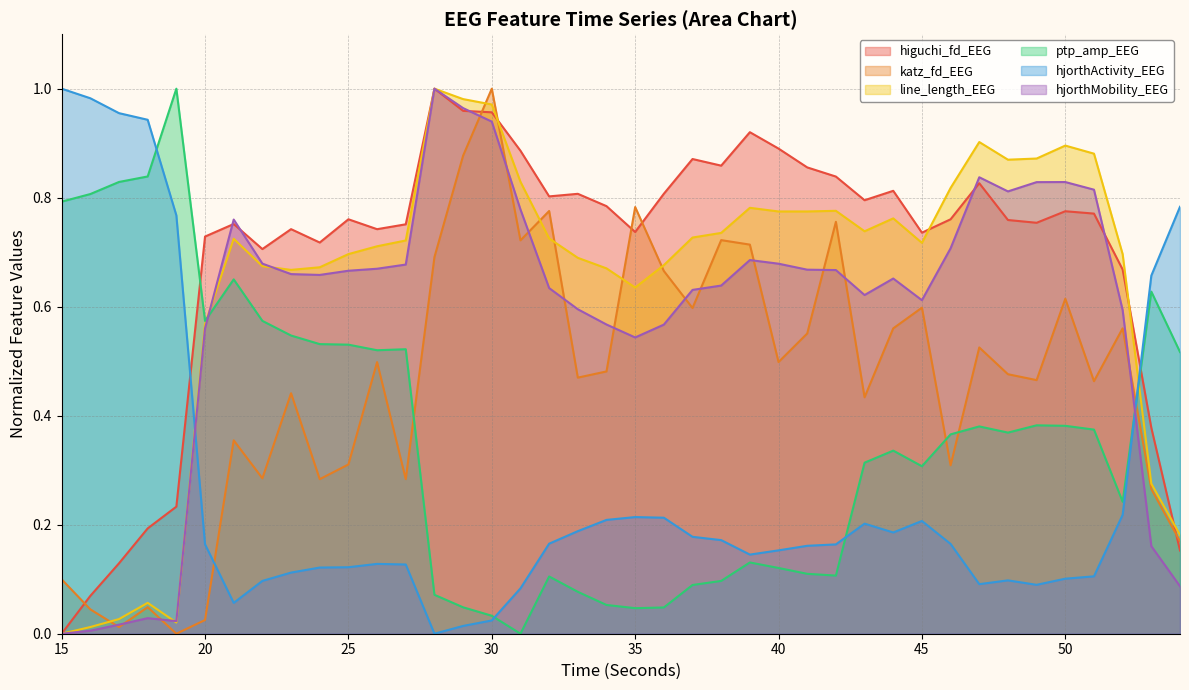

Which series has the largest range (max minus min)?

higuchi_fd_EEG